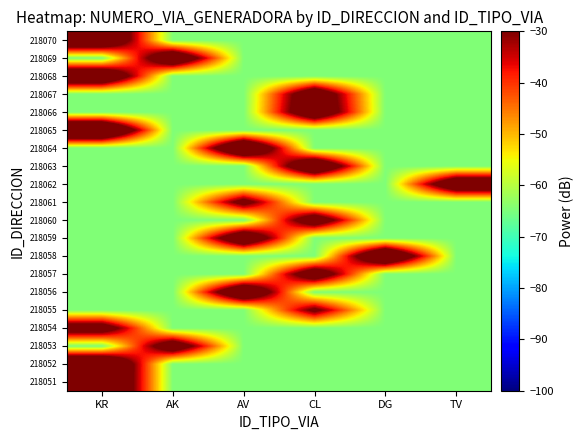

Reading left to right, transcribe all the data shown in this chart.

218051: KR=-2.5	AK=-64.6	AV=-64.6	CL=-64.6	DG=-64.6	TV=-64.6
218052: KR=-2.3	AK=-64.6	AV=-64.6	CL=-64.6	DG=-64.6	TV=-64.6
218053: KR=-64.6	AK=-16.7	AV=-64.6	CL=-64.6	DG=-64.6	TV=-64.6
218054: KR=-19.5	AK=-64.6	AV=-64.6	CL=-64.6	DG=-64.6	TV=-64.6
218055: KR=-64.6	AK=-64.6	AV=-64.6	CL=-26.5	DG=-64.6	TV=-64.6
218056: KR=-64.6	AK=-64.6	AV=-8.6	CL=-64.6	DG=-64.6	TV=-64.6
218057: KR=-64.6	AK=-64.6	AV=-64.6	CL=-16.3	DG=-64.6	TV=-64.6
218058: KR=-64.6	AK=-64.6	AV=-64.6	CL=-64.6	DG=-5.4	TV=-64.6
218059: KR=-64.6	AK=-64.6	AV=-11.5	CL=-64.6	DG=-64.6	TV=-64.6
218060: KR=-64.6	AK=-64.6	AV=-64.6	CL=-16.7	DG=-64.6	TV=-64.6
218061: KR=-64.6	AK=-64.6	AV=-23.8	CL=-64.6	DG=-64.6	TV=-64.6
218062: KR=-64.6	AK=-64.6	AV=-64.6	CL=-64.6	DG=-64.6	TV=-12.4
218063: KR=-64.6	AK=-64.6	AV=-64.6	CL=-8.0	DG=-64.6	TV=-64.6
218064: KR=-64.6	AK=-64.6	AV=-5.0	CL=-64.6	DG=-64.6	TV=-64.6
218065: KR=0.0	AK=-64.6	AV=-64.6	CL=-64.6	DG=-64.6	TV=-64.6
218066: KR=-64.6	AK=-64.6	AV=-64.6	CL=-11.7	DG=-64.6	TV=-64.6
218067: KR=-64.6	AK=-64.6	AV=-64.6	CL=-14.8	DG=-64.6	TV=-64.6
218068: KR=-8.2	AK=-64.6	AV=-64.6	CL=-64.6	DG=-64.6	TV=-64.6
218069: KR=-64.6	AK=-10.6	AV=-64.6	CL=-64.6	DG=-64.6	TV=-64.6
218070: KR=-7.8	AK=-64.6	AV=-64.6	CL=-64.6	DG=-64.6	TV=-64.6